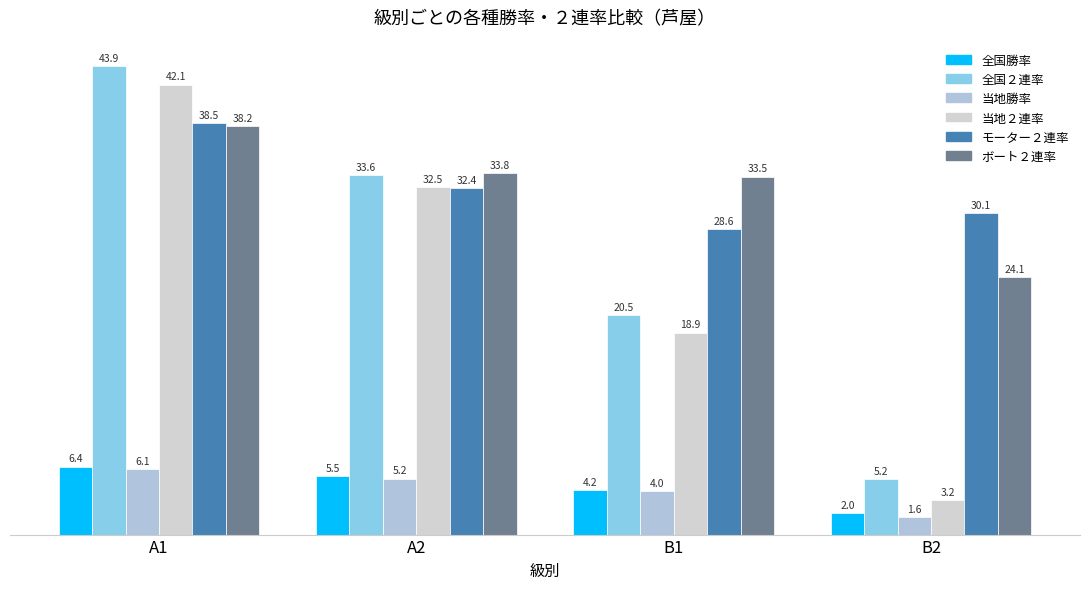

At which category is the sum across all series the highest?

A1